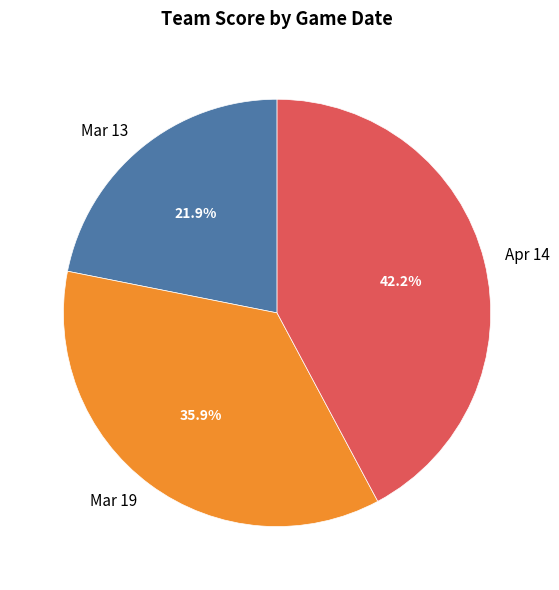

How many segments does this pie chart have?

3